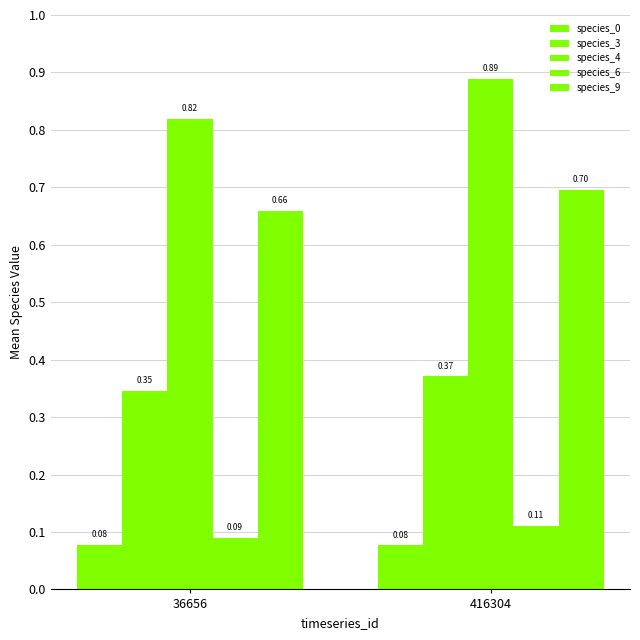

Reading left to right, extract all data points from this chart.

species_0: 36656=0.1	416304=0.1
species_3: 36656=0.3	416304=0.4
species_4: 36656=0.8	416304=0.9
species_6: 36656=0.1	416304=0.1
species_9: 36656=0.7	416304=0.7